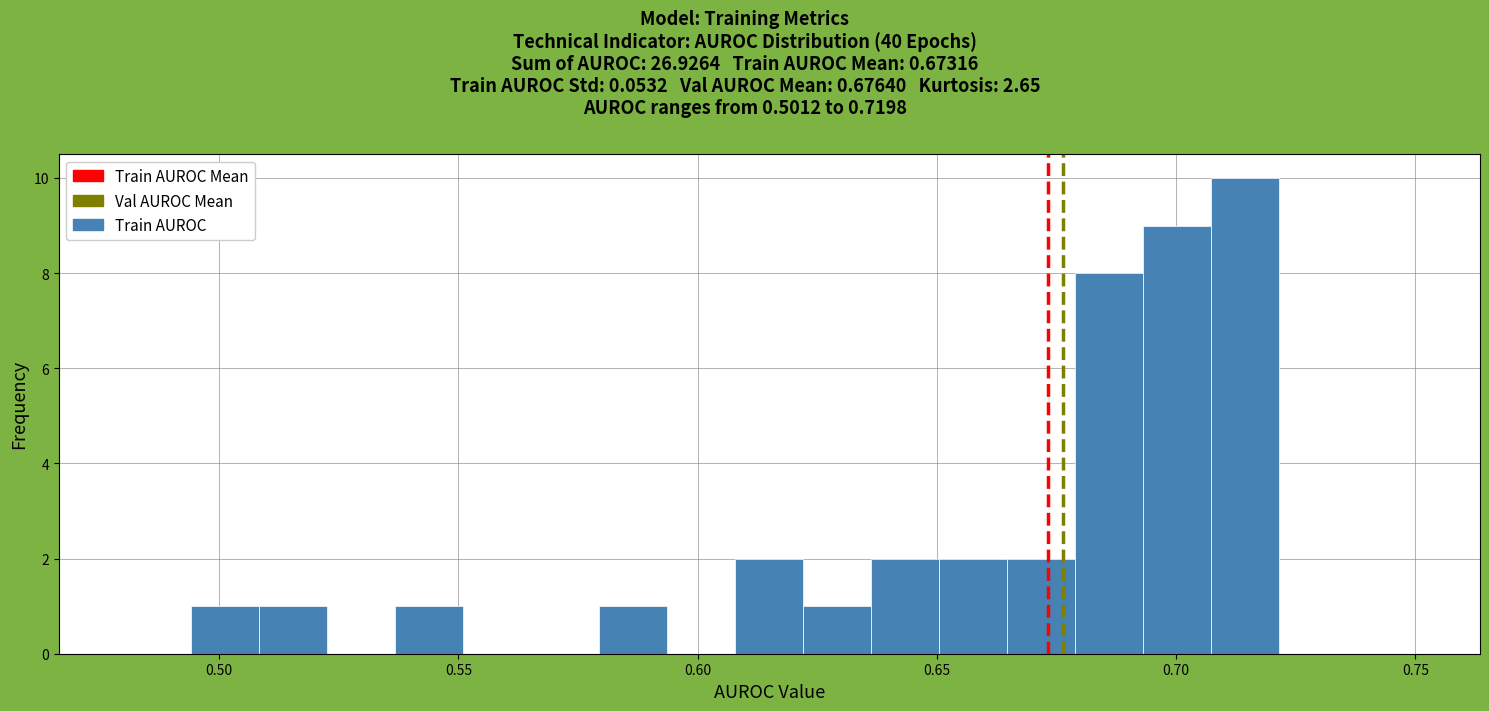

Around what value on the x-axis is the tallest bar? Give the approximate position of its centre, as read against the axis.

0.715